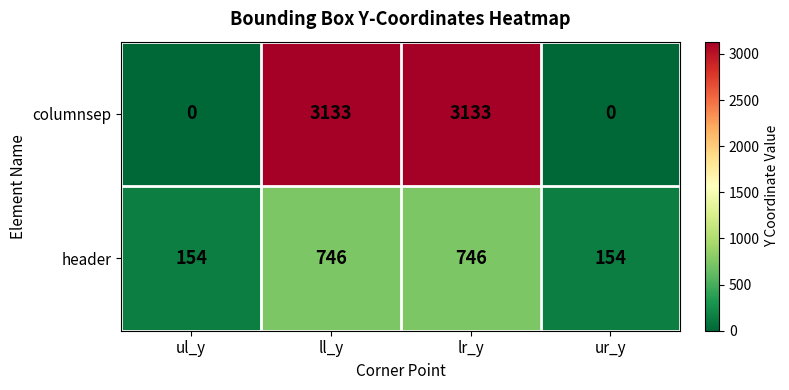

Which series changed the most between lr_y and ur_y?

columnsep